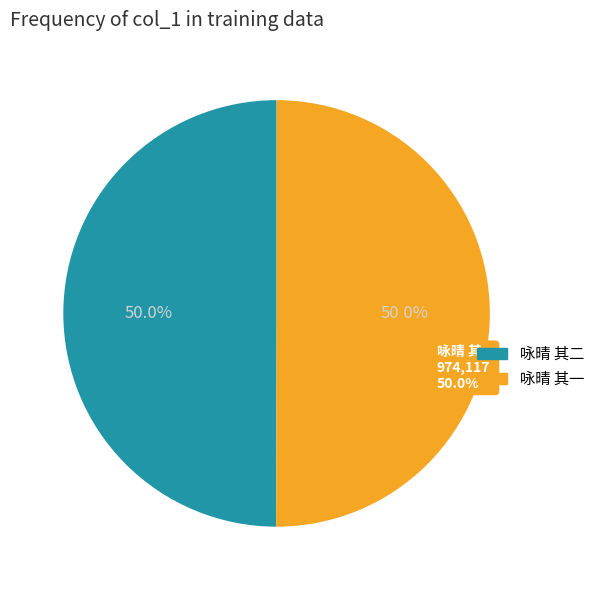

Which has a higher value, 咏晴 其二 or 咏晴 其一?

咏晴 其一